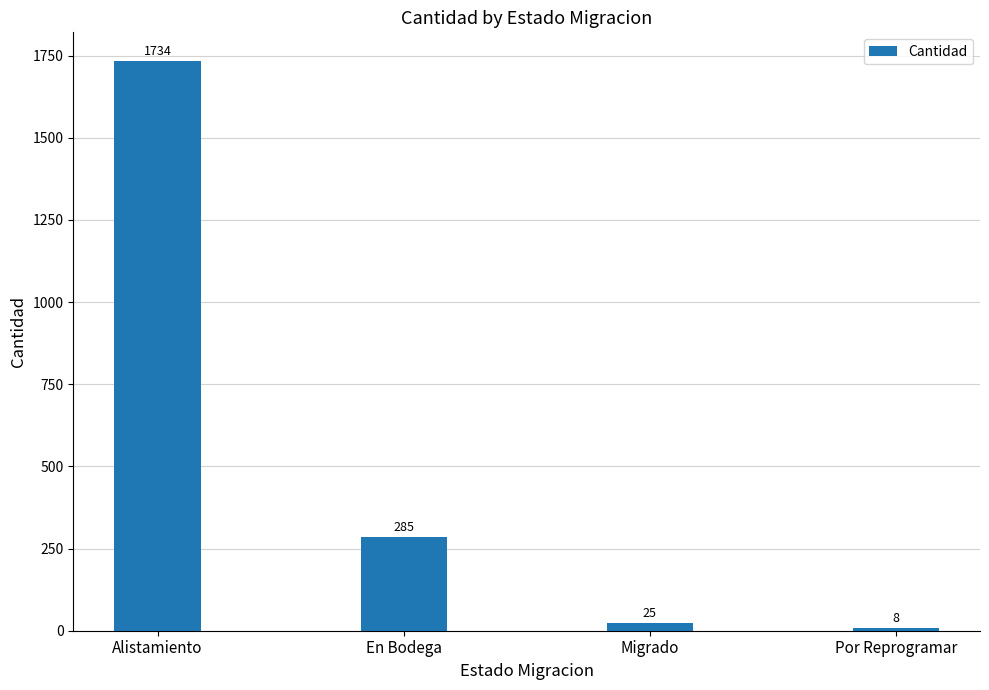

Reading right to left, extract all data points from this chart.

Por Reprogramar=8	Migrado=25	En Bodega=285	Alistamiento=1734